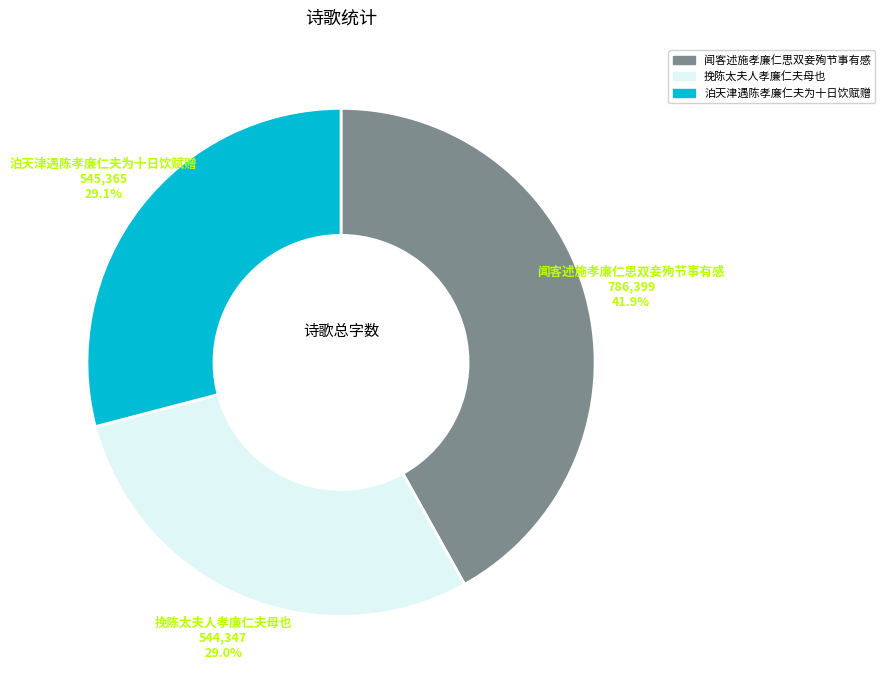

What percentage do 泊天津遇陈孝廉仁夫为十日饮赋赠 and 闻客述施孝廉仁思双妾殉节事有感 together represent?

71.0%